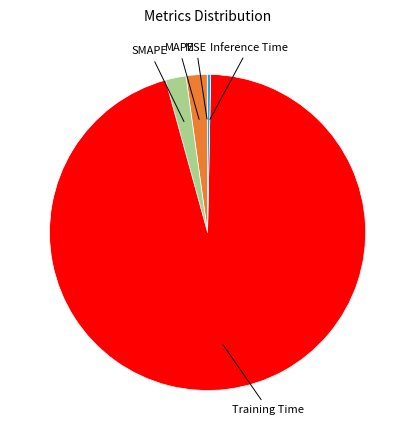

Does any single category account for the majority?

Yes